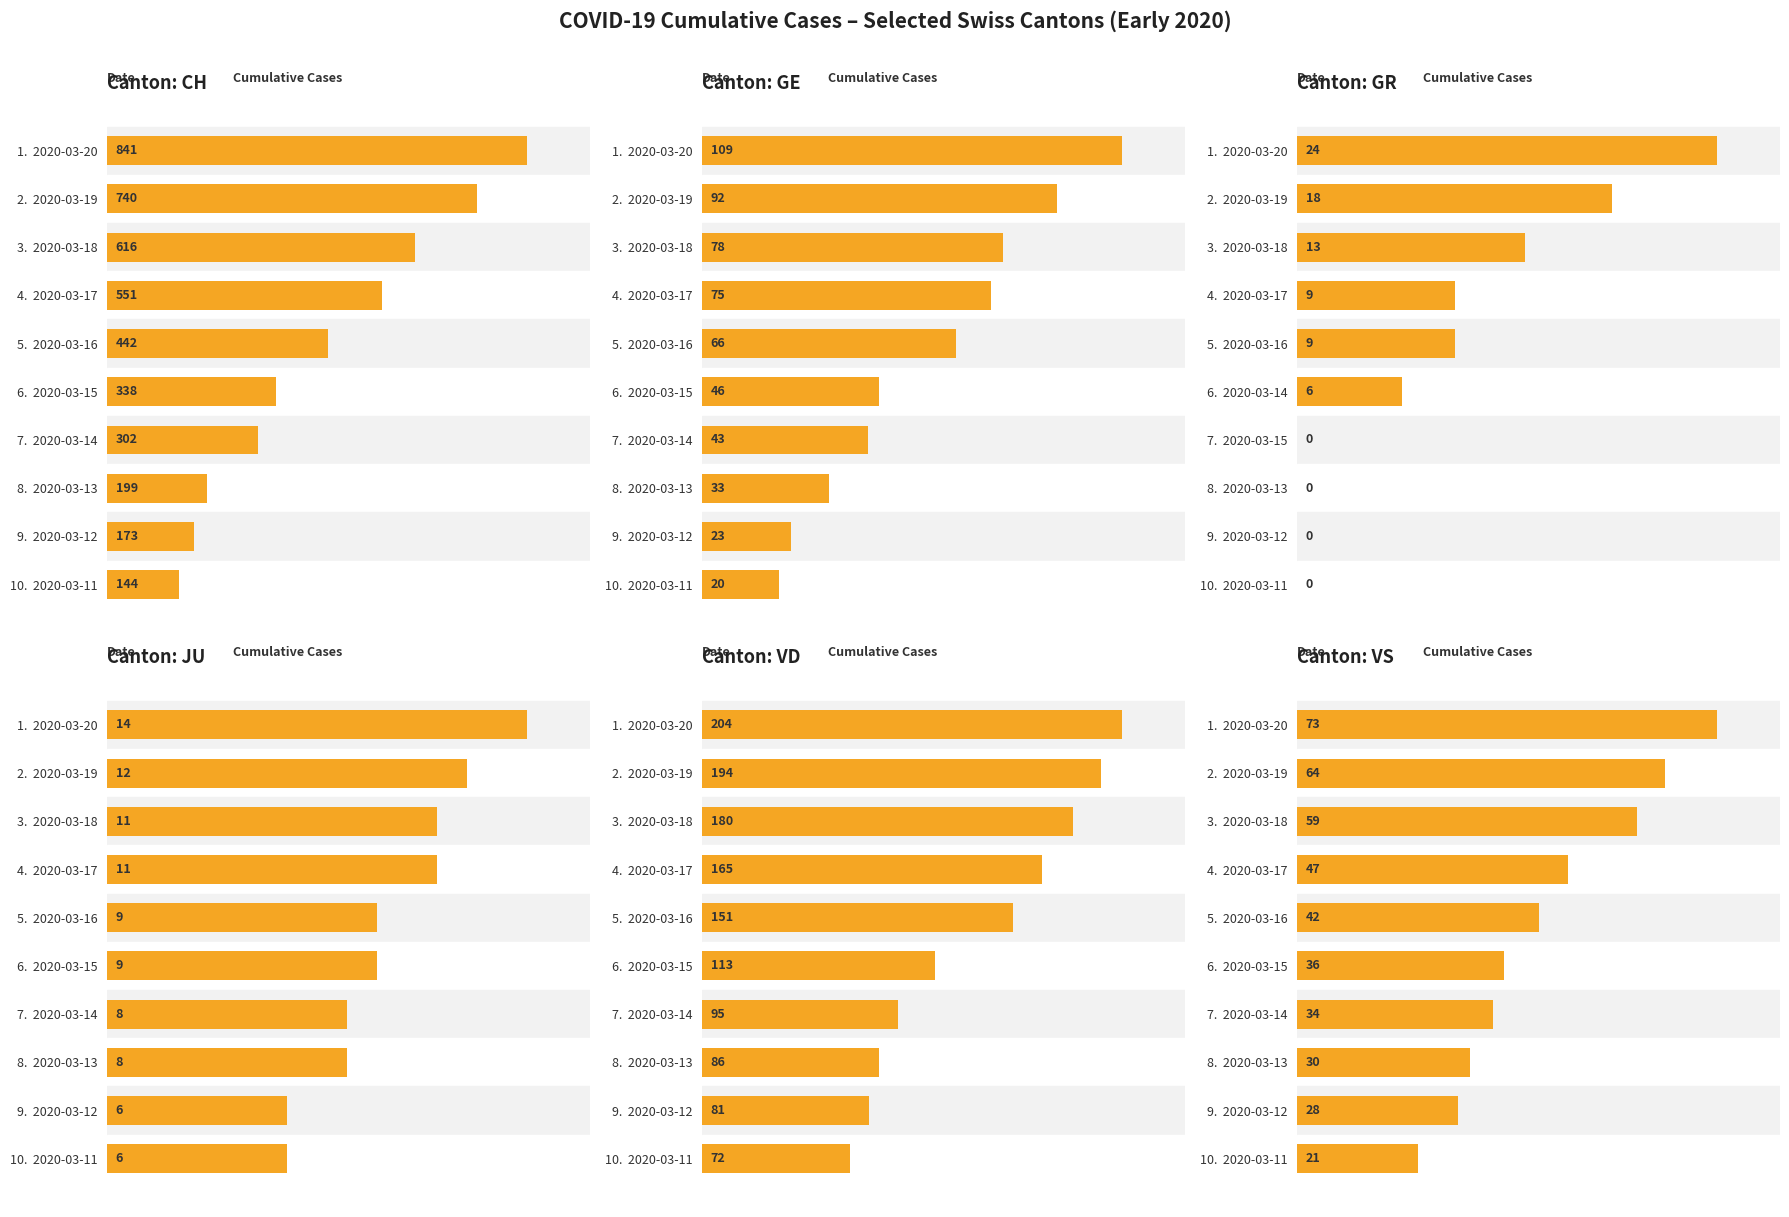

What is the lowest value of the VS series?

21